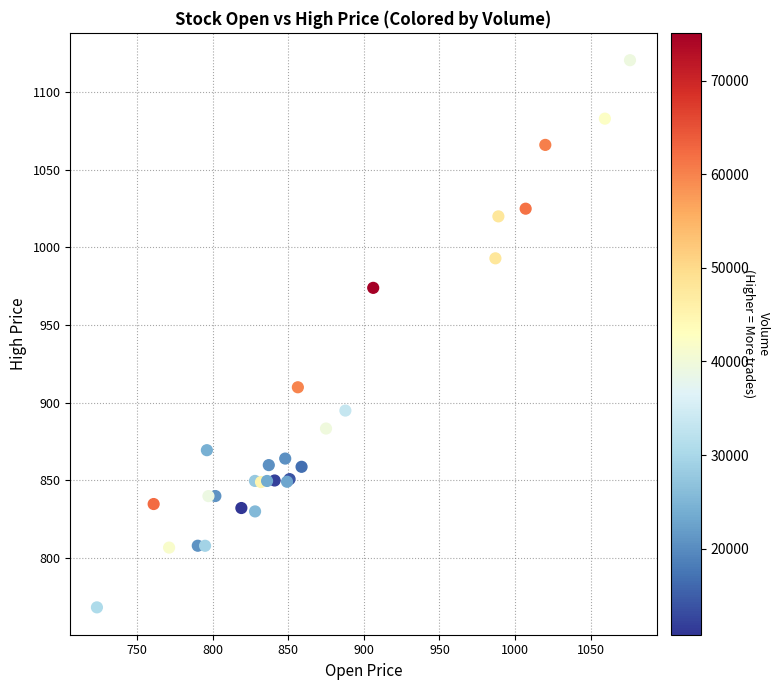

What Y value in the scatter plot is closest to 944?

974.0